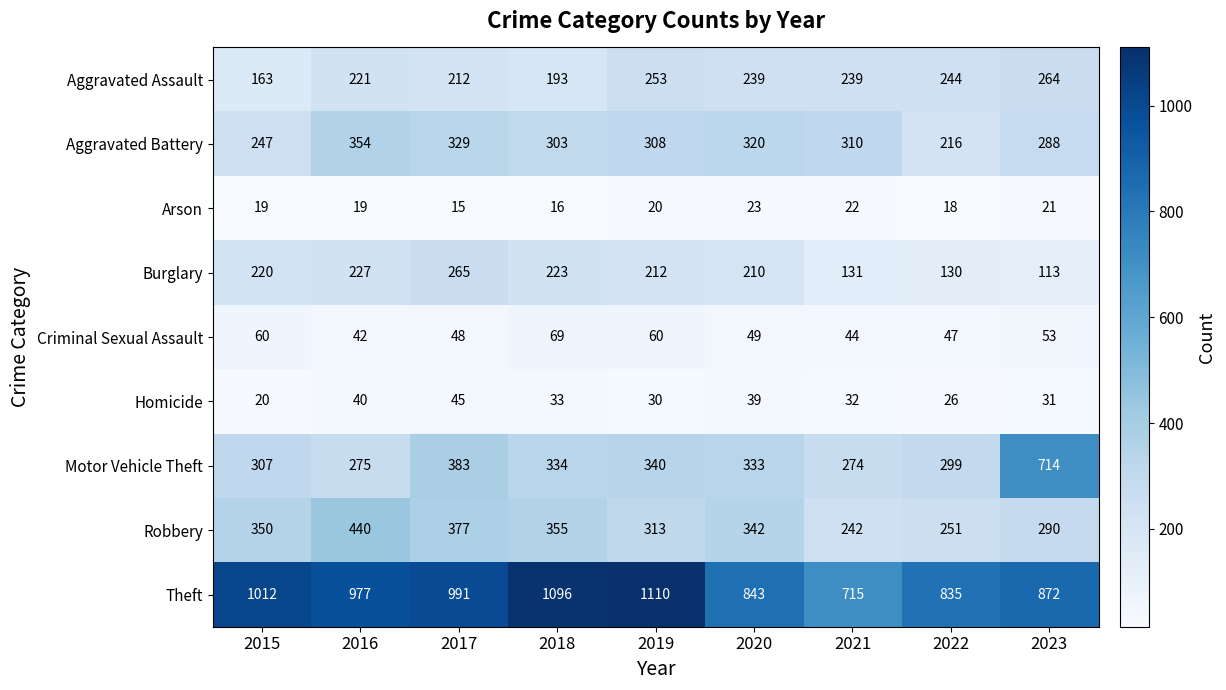

Which label corresponds to the smallest value in the chart?

2017